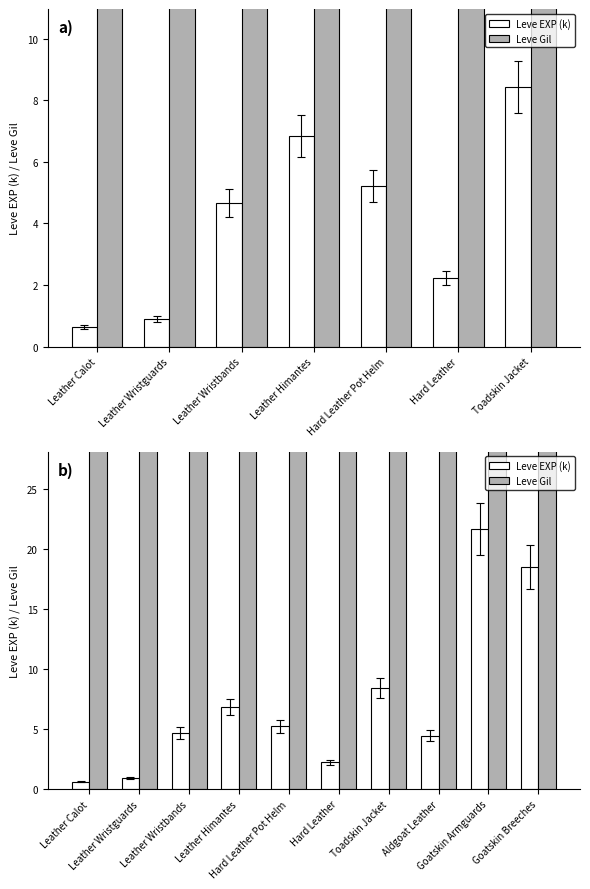

The value of Leve Gil at Leather Himantes is 127.8. True or false?

False